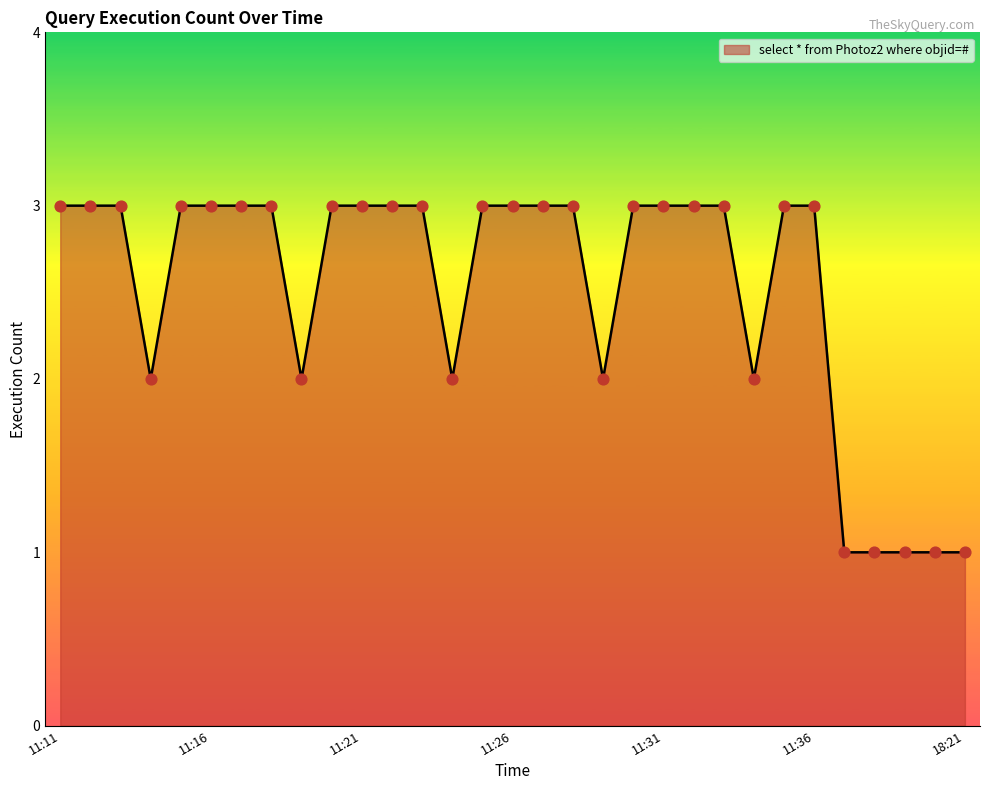

What is the maximum value shown in the chart?

3